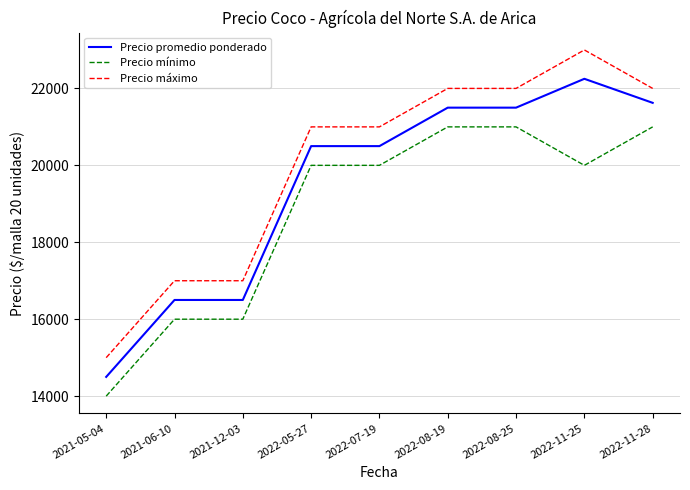

True or false: Precio máximo and Precio mínimo cross at least once.

False